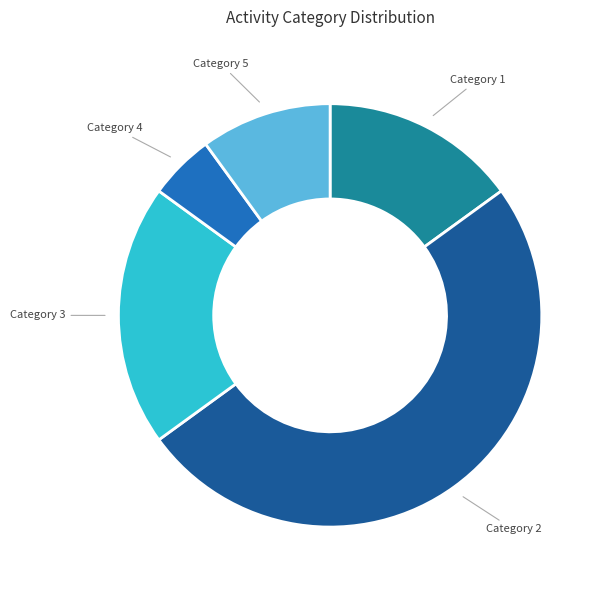

Which slice is the largest?

Category 2